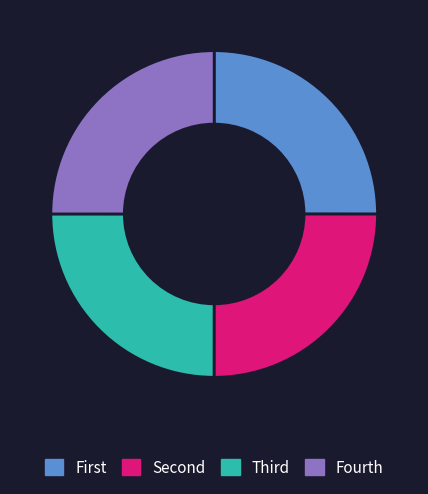

True or false: Fourth accounts for 25% of the total.

True